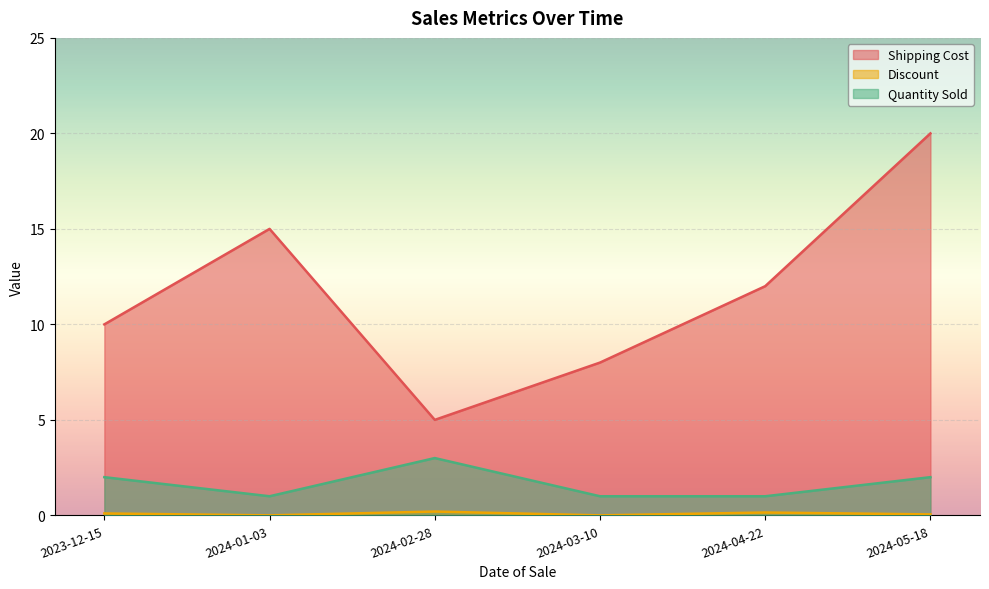

How many positive values does the Discount series have?

4